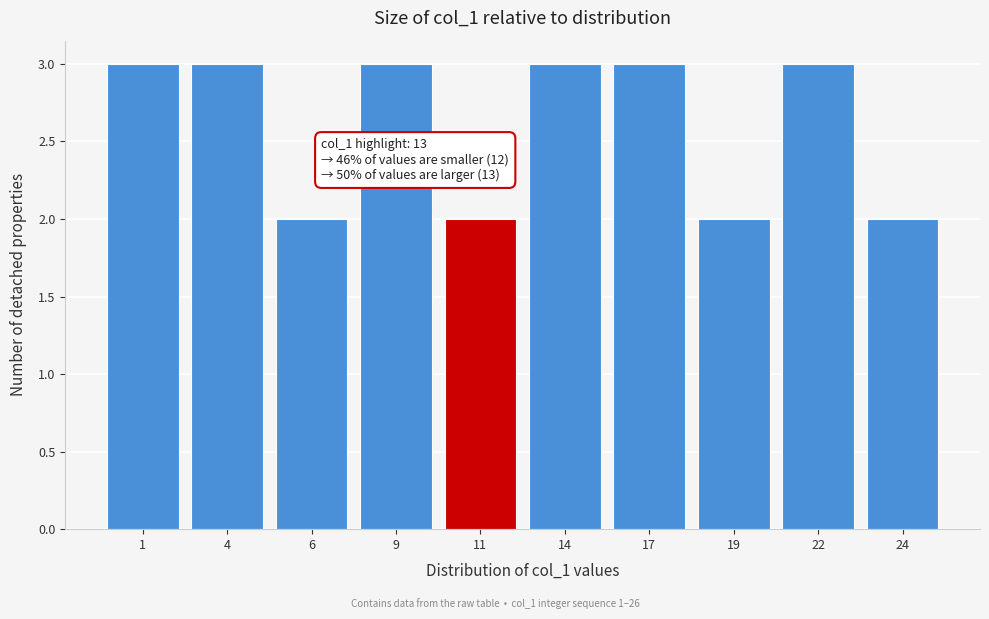

Reading left to right, extract all data points from this chart.

1=3	4=3	6=2	9=3	11=2	14=3	17=3	19=2	22=3	24=2